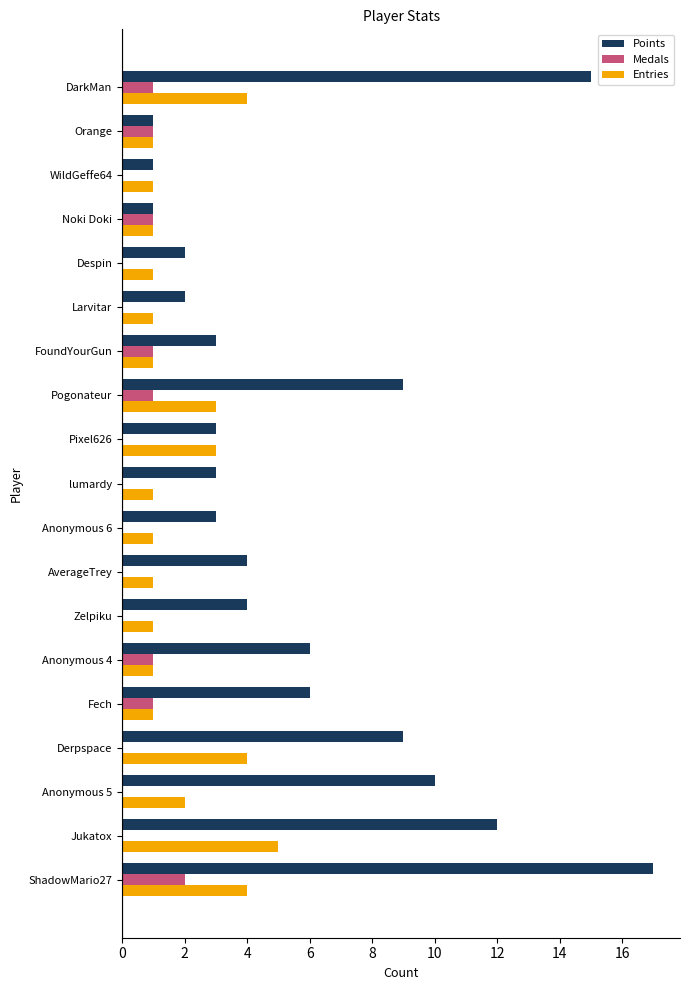

Which series has the largest range (max minus min)?

Points